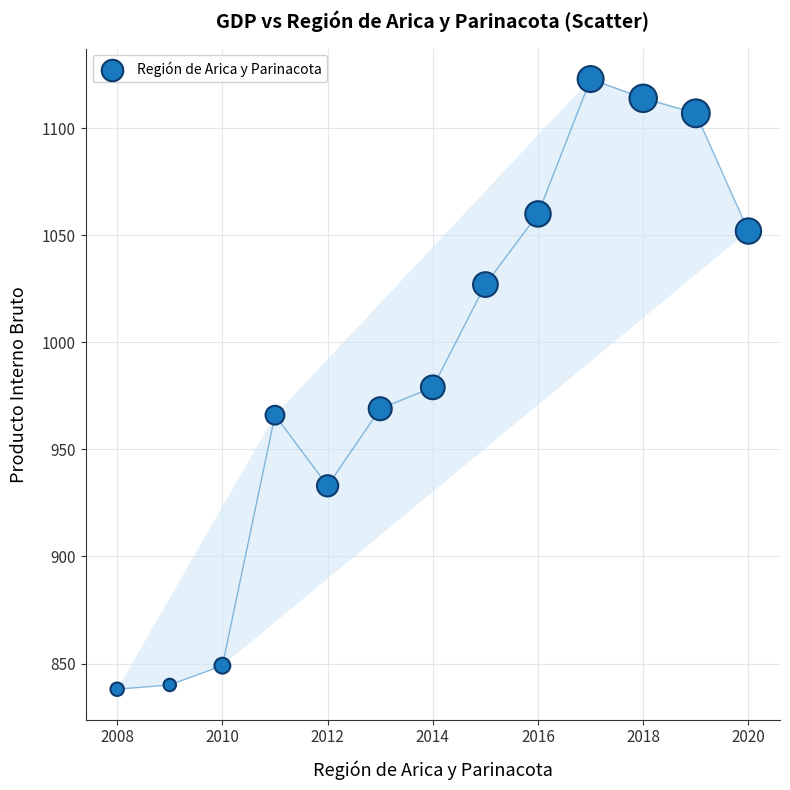

What is the range of Y values (max minus min)?

285